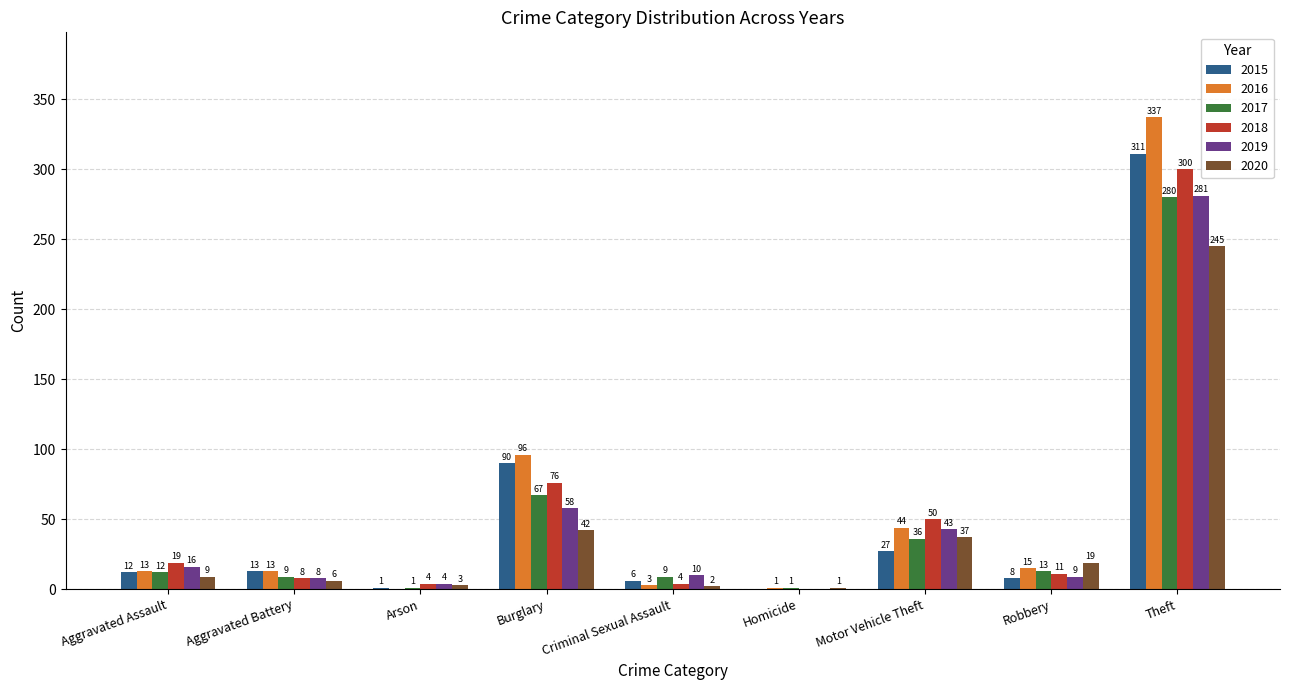

Count the number of data series in this chart.

6